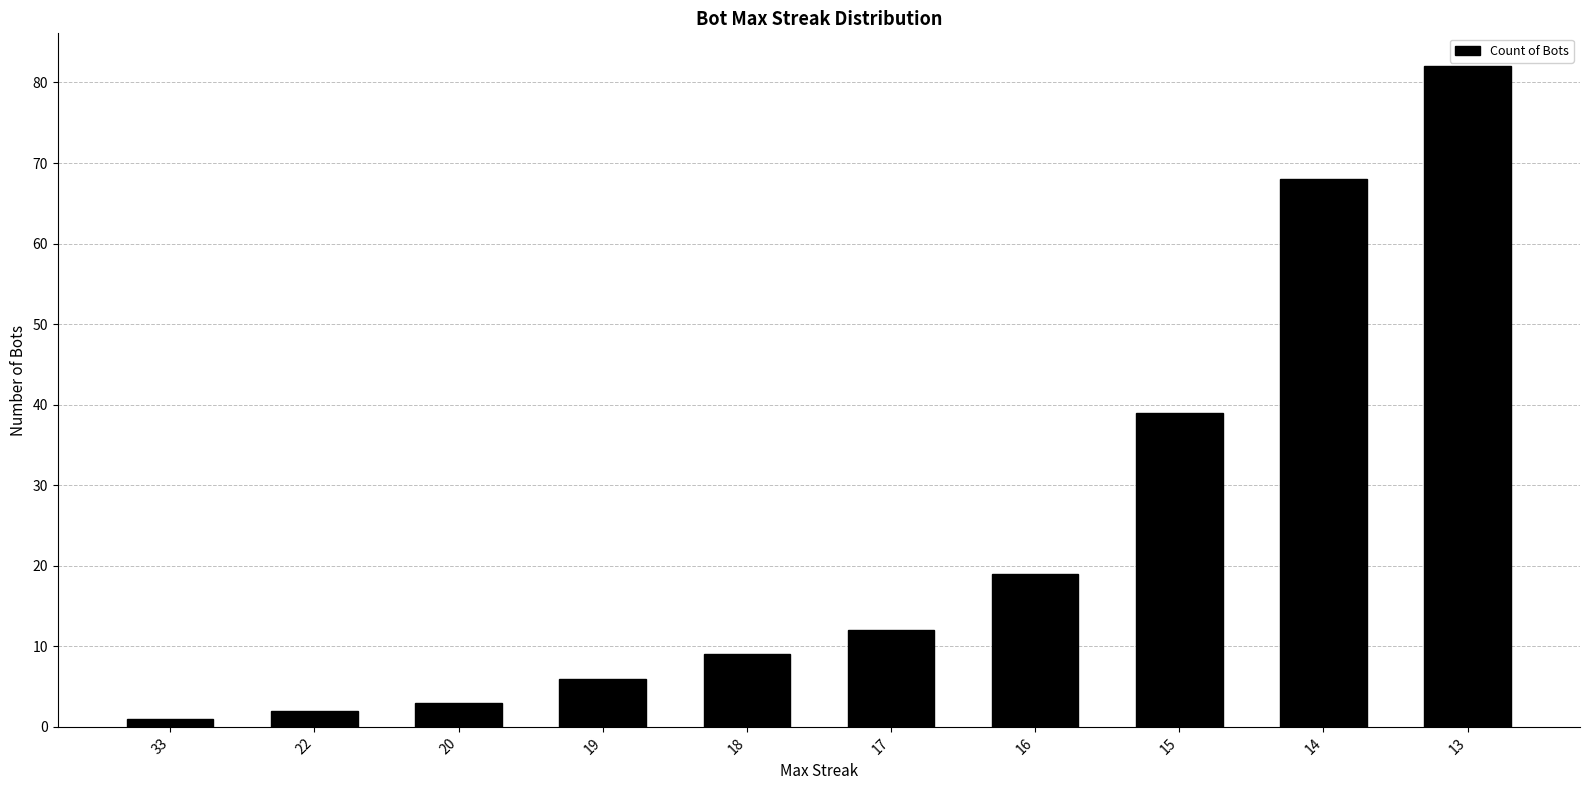

What is the average value?

24